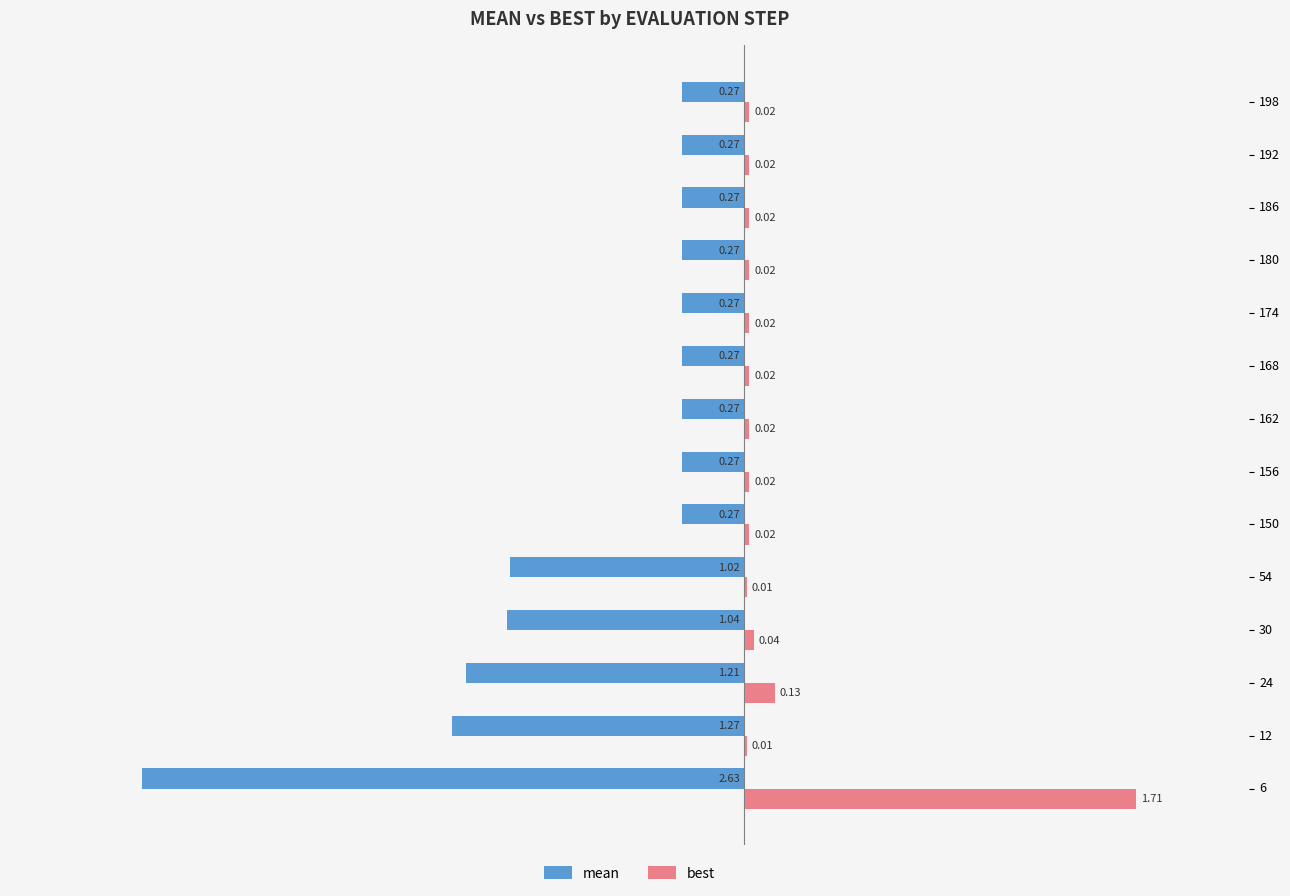

Which series has the largest total across all categories?

best